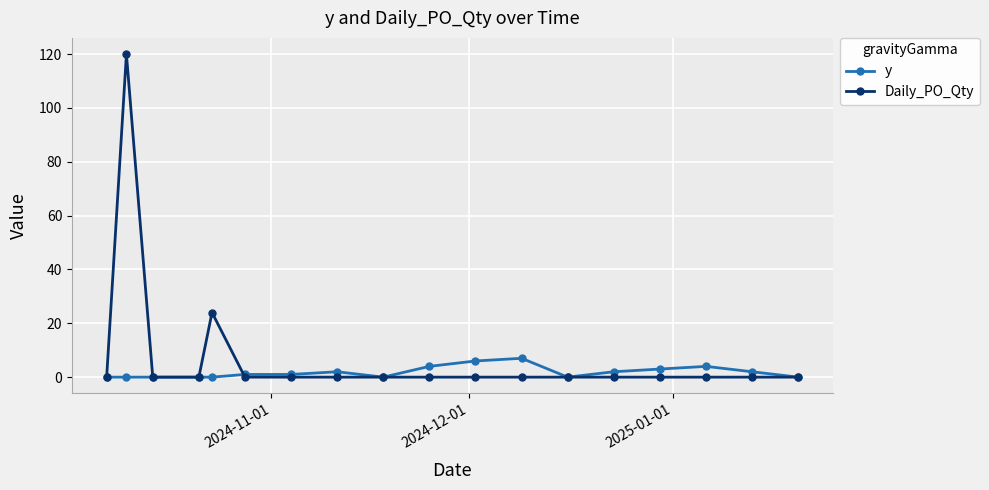

Count the y values in the range 0 to 3.

14